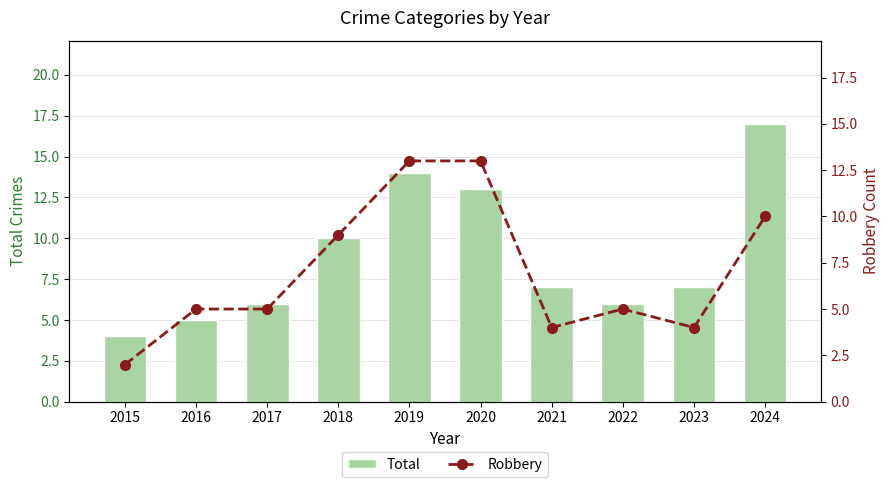

At which label does Total reach its peak?

2024